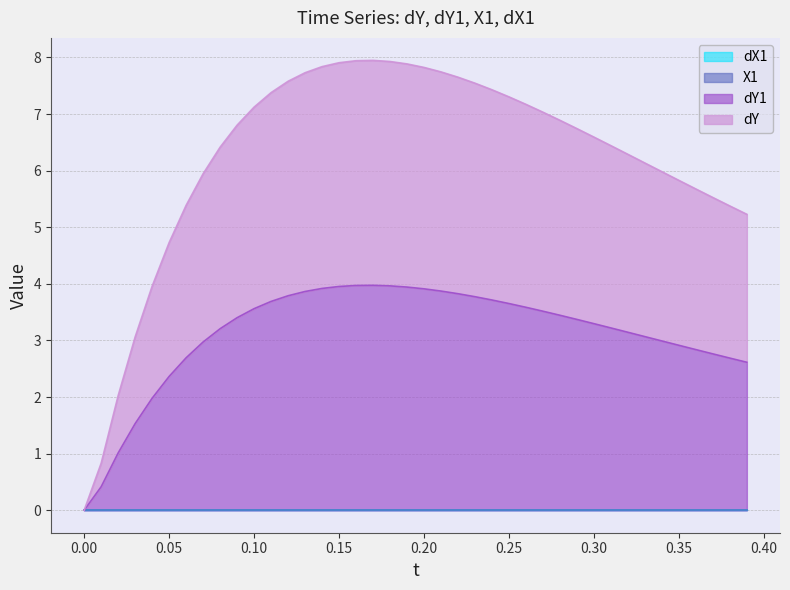

What is the value of the dY point at the 34th from the left?

3.1